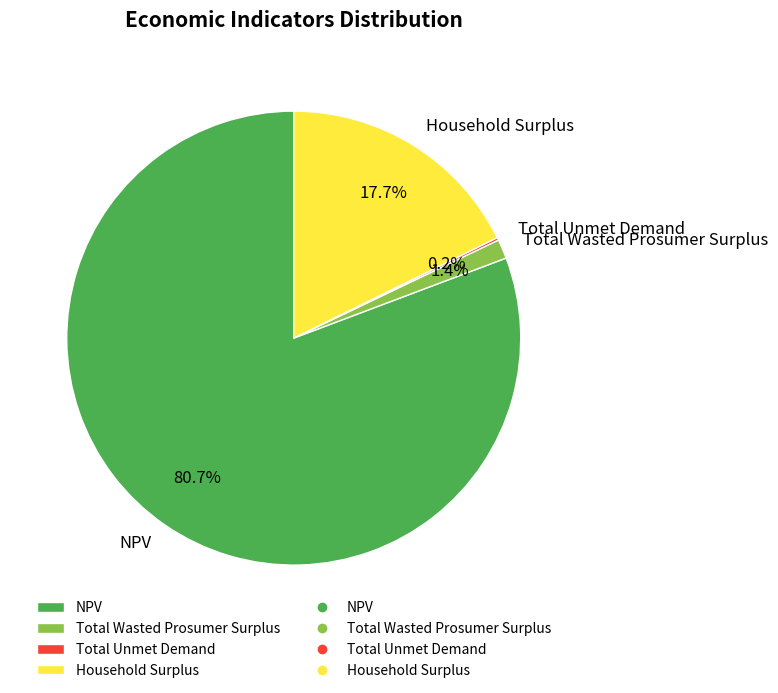

What is the ratio of the value at NPV to the value at Household Surplus?

4.6